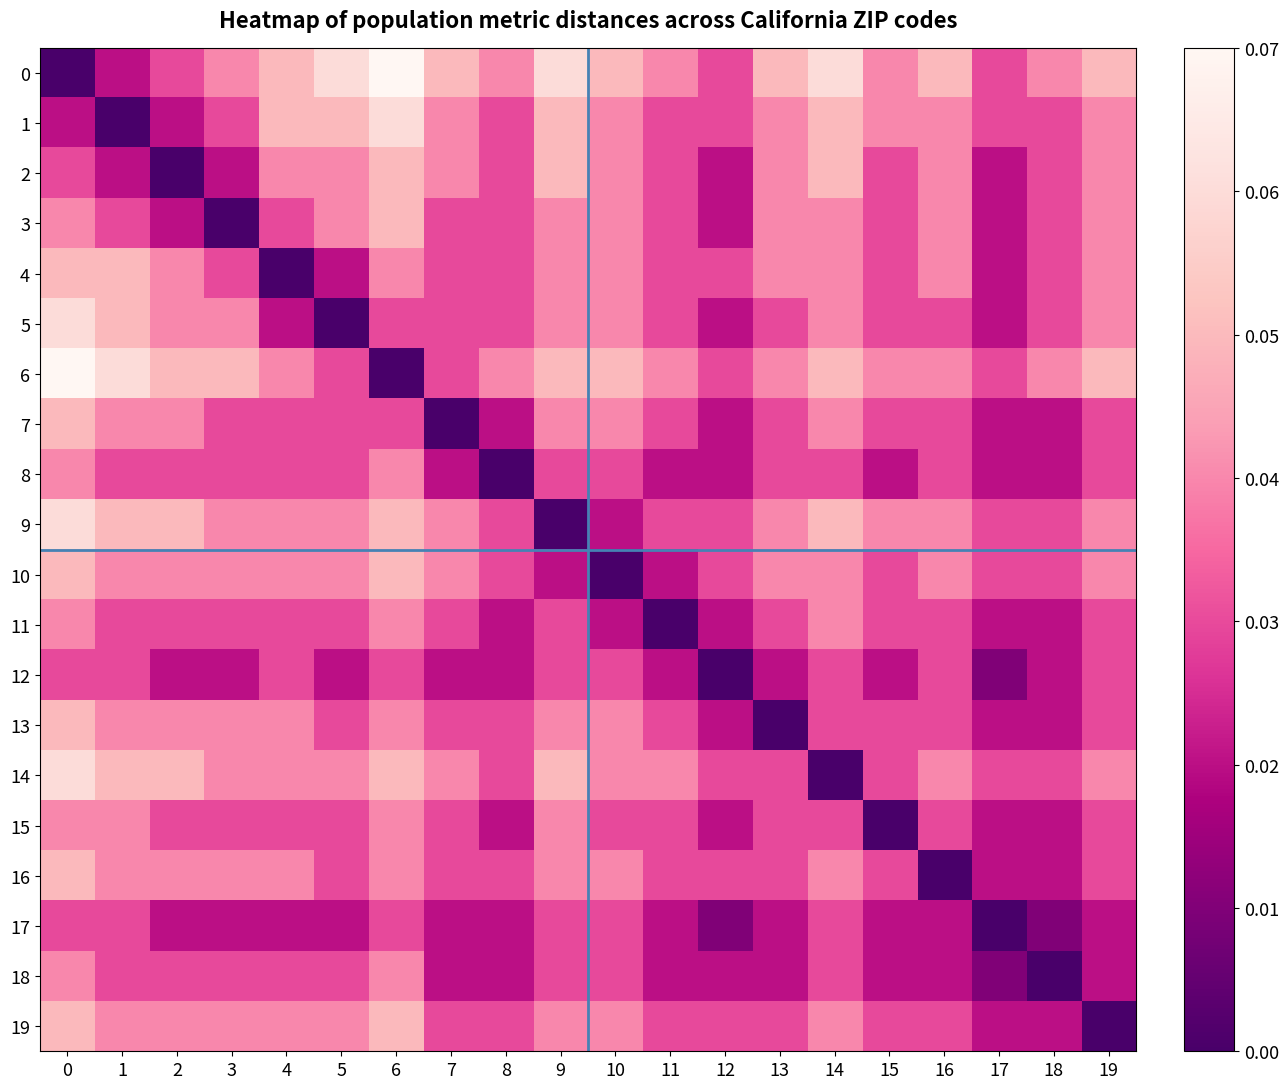

Reading left to right, list all the values displayed in this chart.

0: 0=0.0	1=0.0	2=0.0	3=0.0	4=0.1	5=0.1	6=0.1	7=0.1	8=0.0	9=0.1	10=0.1	11=0.0	12=0.0	13=0.1	14=0.1	15=0.0	16=0.1	17=0.0	18=0.0	19=0.1
1: 0=0.0	1=0.0	2=0.0	3=0.0	4=0.1	5=0.1	6=0.1	7=0.0	8=0.0	9=0.1	10=0.0	11=0.0	12=0.0	13=0.0	14=0.1	15=0.0	16=0.0	17=0.0	18=0.0	19=0.0
2: 0=0.0	1=0.0	2=0.0	3=0.0	4=0.0	5=0.0	6=0.1	7=0.0	8=0.0	9=0.1	10=0.0	11=0.0	12=0.0	13=0.0	14=0.1	15=0.0	16=0.0	17=0.0	18=0.0	19=0.0
3: 0=0.0	1=0.0	2=0.0	3=0.0	4=0.0	5=0.0	6=0.1	7=0.0	8=0.0	9=0.0	10=0.0	11=0.0	12=0.0	13=0.0	14=0.0	15=0.0	16=0.0	17=0.0	18=0.0	19=0.0
4: 0=0.1	1=0.1	2=0.0	3=0.0	4=0.0	5=0.0	6=0.0	7=0.0	8=0.0	9=0.0	10=0.0	11=0.0	12=0.0	13=0.0	14=0.0	15=0.0	16=0.0	17=0.0	18=0.0	19=0.0
5: 0=0.1	1=0.1	2=0.0	3=0.0	4=0.0	5=0.0	6=0.0	7=0.0	8=0.0	9=0.0	10=0.0	11=0.0	12=0.0	13=0.0	14=0.0	15=0.0	16=0.0	17=0.0	18=0.0	19=0.0
6: 0=0.1	1=0.1	2=0.1	3=0.1	4=0.0	5=0.0	6=0.0	7=0.0	8=0.0	9=0.1	10=0.1	11=0.0	12=0.0	13=0.0	14=0.1	15=0.0	16=0.0	17=0.0	18=0.0	19=0.1
7: 0=0.1	1=0.0	2=0.0	3=0.0	4=0.0	5=0.0	6=0.0	7=0.0	8=0.0	9=0.0	10=0.0	11=0.0	12=0.0	13=0.0	14=0.0	15=0.0	16=0.0	17=0.0	18=0.0	19=0.0
8: 0=0.0	1=0.0	2=0.0	3=0.0	4=0.0	5=0.0	6=0.0	7=0.0	8=0.0	9=0.0	10=0.0	11=0.0	12=0.0	13=0.0	14=0.0	15=0.0	16=0.0	17=0.0	18=0.0	19=0.0
9: 0=0.1	1=0.1	2=0.1	3=0.0	4=0.0	5=0.0	6=0.1	7=0.0	8=0.0	9=0.0	10=0.0	11=0.0	12=0.0	13=0.0	14=0.1	15=0.0	16=0.0	17=0.0	18=0.0	19=0.0
10: 0=0.1	1=0.0	2=0.0	3=0.0	4=0.0	5=0.0	6=0.1	7=0.0	8=0.0	9=0.0	10=0.0	11=0.0	12=0.0	13=0.0	14=0.0	15=0.0	16=0.0	17=0.0	18=0.0	19=0.0
11: 0=0.0	1=0.0	2=0.0	3=0.0	4=0.0	5=0.0	6=0.0	7=0.0	8=0.0	9=0.0	10=0.0	11=0.0	12=0.0	13=0.0	14=0.0	15=0.0	16=0.0	17=0.0	18=0.0	19=0.0
12: 0=0.0	1=0.0	2=0.0	3=0.0	4=0.0	5=0.0	6=0.0	7=0.0	8=0.0	9=0.0	10=0.0	11=0.0	12=0.0	13=0.0	14=0.0	15=0.0	16=0.0	17=0.0	18=0.0	19=0.0
13: 0=0.1	1=0.0	2=0.0	3=0.0	4=0.0	5=0.0	6=0.0	7=0.0	8=0.0	9=0.0	10=0.0	11=0.0	12=0.0	13=0.0	14=0.0	15=0.0	16=0.0	17=0.0	18=0.0	19=0.0
14: 0=0.1	1=0.1	2=0.1	3=0.0	4=0.0	5=0.0	6=0.1	7=0.0	8=0.0	9=0.1	10=0.0	11=0.0	12=0.0	13=0.0	14=0.0	15=0.0	16=0.0	17=0.0	18=0.0	19=0.0
15: 0=0.0	1=0.0	2=0.0	3=0.0	4=0.0	5=0.0	6=0.0	7=0.0	8=0.0	9=0.0	10=0.0	11=0.0	12=0.0	13=0.0	14=0.0	15=0.0	16=0.0	17=0.0	18=0.0	19=0.0
16: 0=0.1	1=0.0	2=0.0	3=0.0	4=0.0	5=0.0	6=0.0	7=0.0	8=0.0	9=0.0	10=0.0	11=0.0	12=0.0	13=0.0	14=0.0	15=0.0	16=0.0	17=0.0	18=0.0	19=0.0
17: 0=0.0	1=0.0	2=0.0	3=0.0	4=0.0	5=0.0	6=0.0	7=0.0	8=0.0	9=0.0	10=0.0	11=0.0	12=0.0	13=0.0	14=0.0	15=0.0	16=0.0	17=0.0	18=0.0	19=0.0
18: 0=0.0	1=0.0	2=0.0	3=0.0	4=0.0	5=0.0	6=0.0	7=0.0	8=0.0	9=0.0	10=0.0	11=0.0	12=0.0	13=0.0	14=0.0	15=0.0	16=0.0	17=0.0	18=0.0	19=0.0
19: 0=0.1	1=0.0	2=0.0	3=0.0	4=0.0	5=0.0	6=0.1	7=0.0	8=0.0	9=0.0	10=0.0	11=0.0	12=0.0	13=0.0	14=0.0	15=0.0	16=0.0	17=0.0	18=0.0	19=0.0